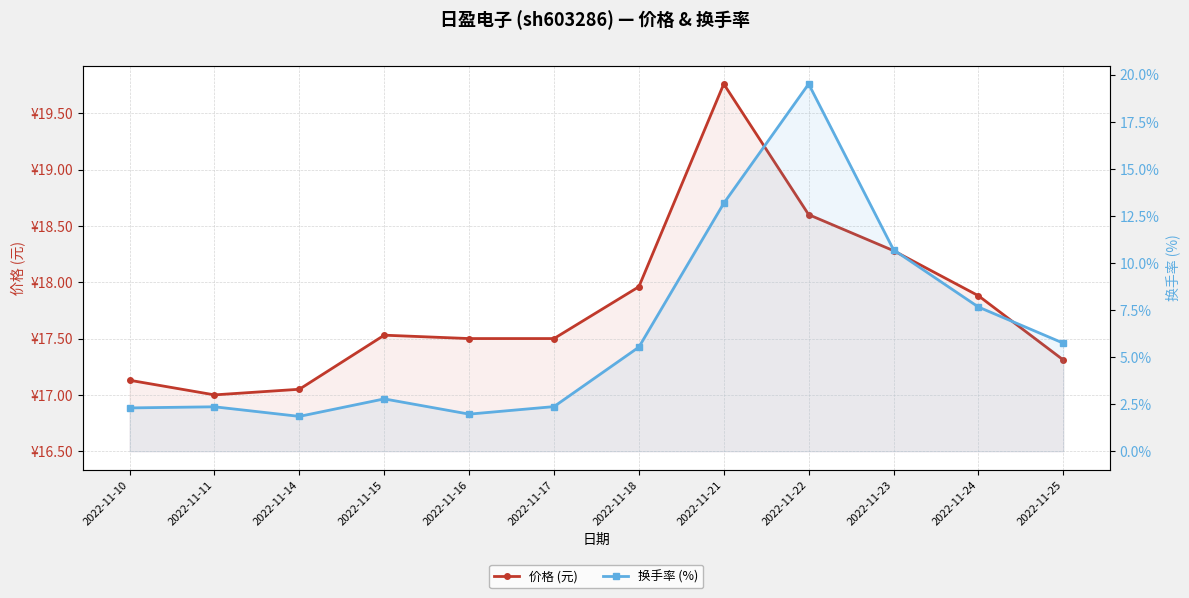

What is the difference between the maximum and second lowest values in the 价格 (元) series?

2.7